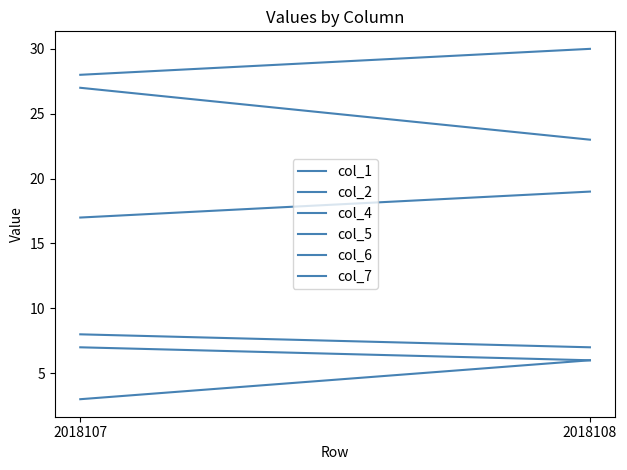

Count the number of data series in this chart.

6